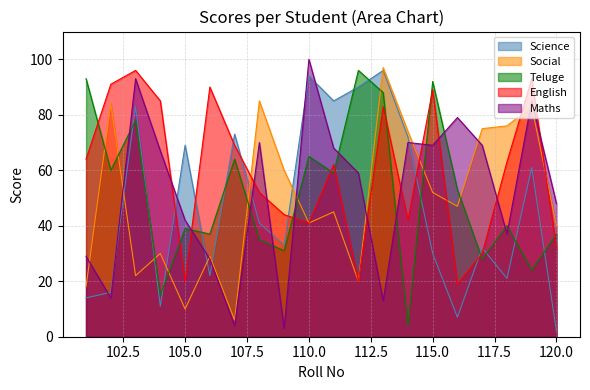

What is the value of the Maths point at the 12th from the left?

59